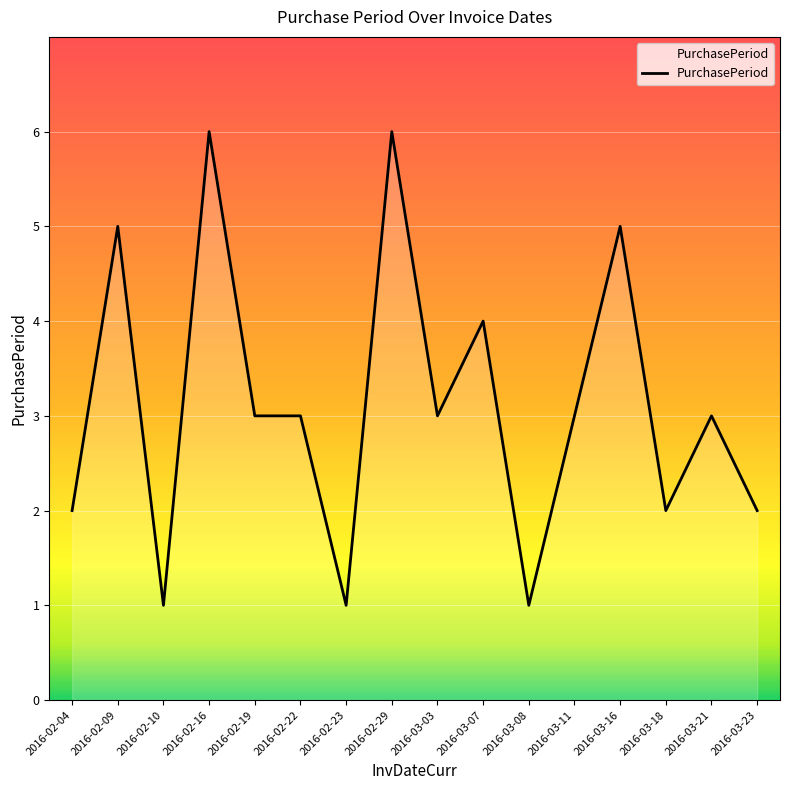

The chart shows a value of 4 at 2016-03-23. True or false?

False